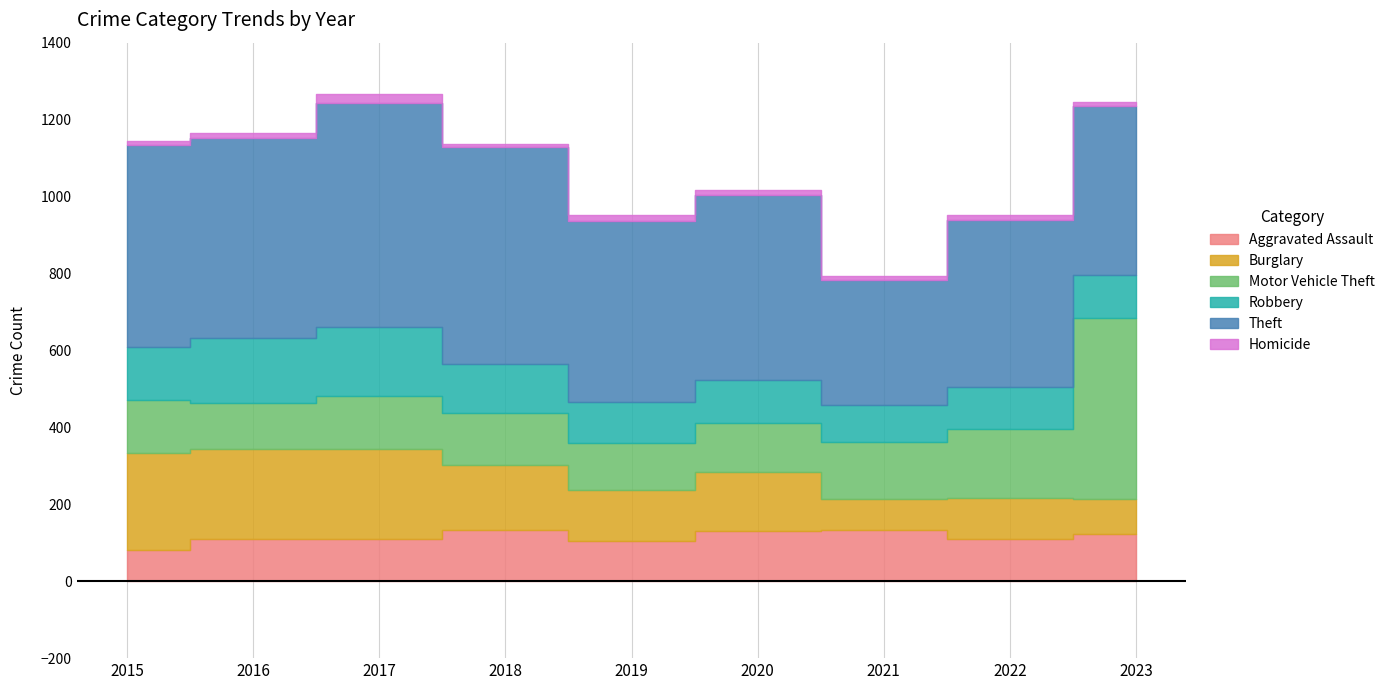

Does the chart have visible grid lines?

Yes